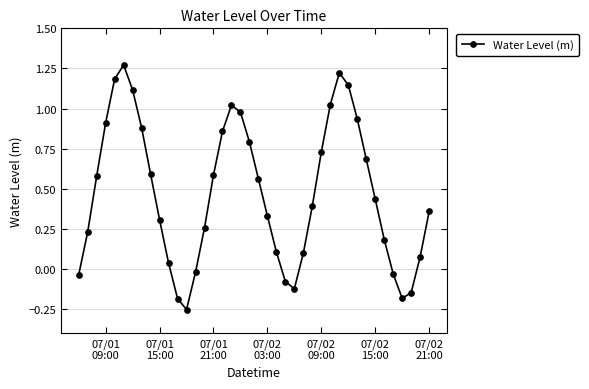

How many lines are shown in the chart?

1